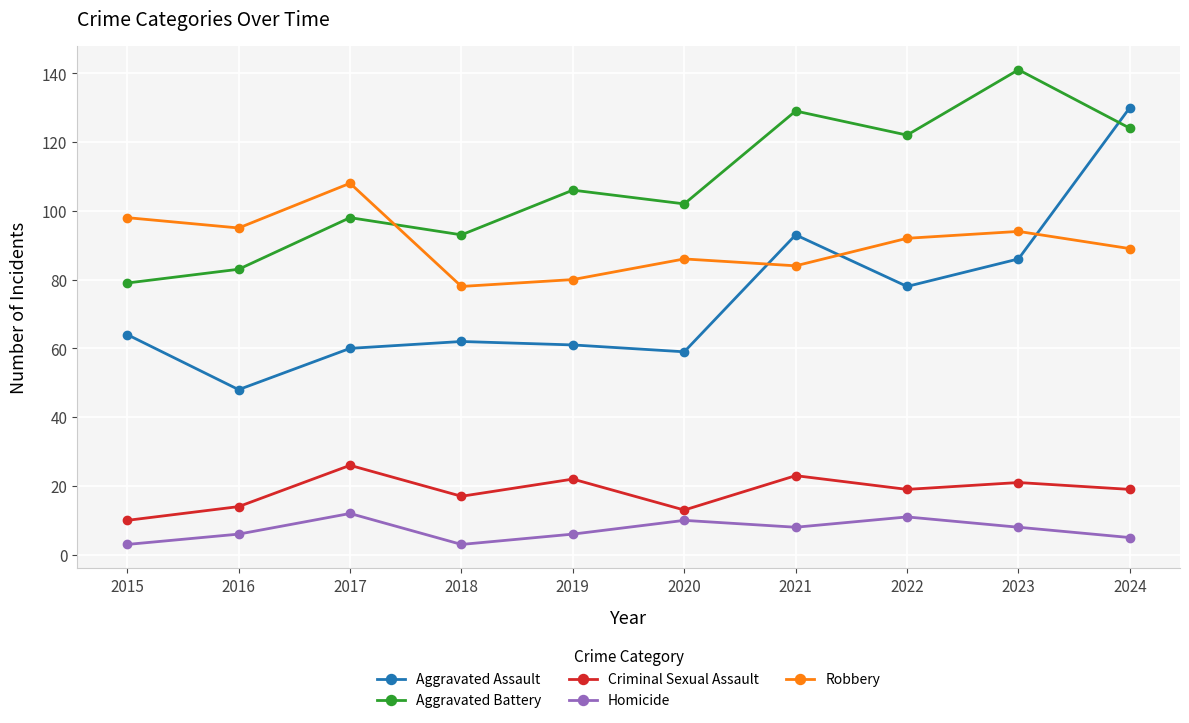

Which series has the largest total across all categories?

Aggravated Battery